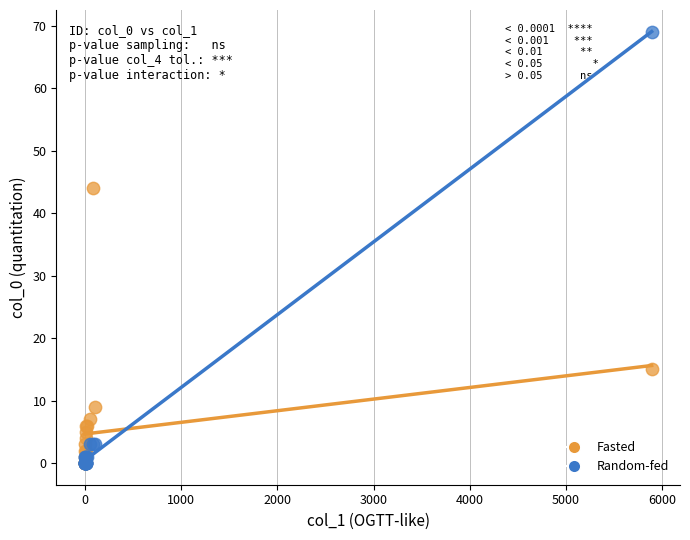

In the Fasted series, what Y value is closest to 22?

15